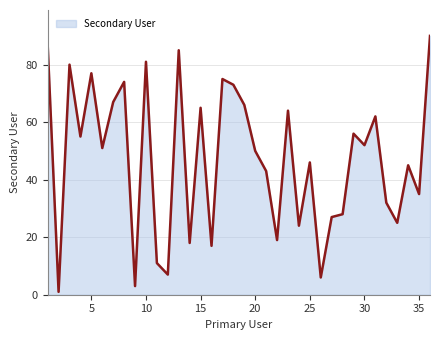

Does the chart display data point markers on the line(s)?

No